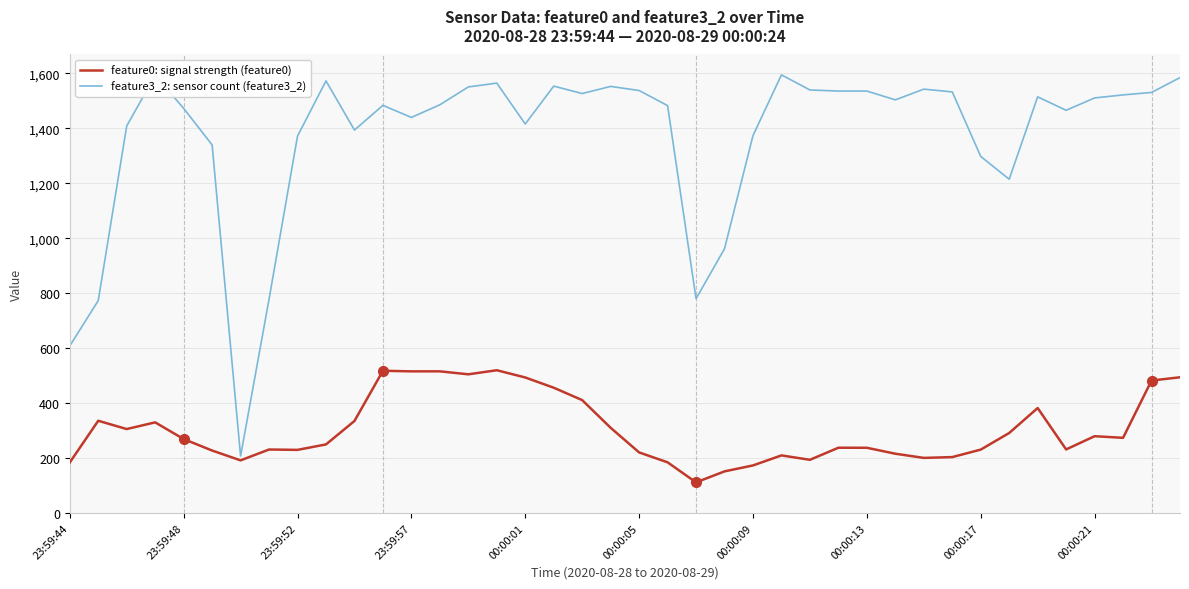

Which series has the largest total across all categories?

feature3_2: sensor count (feature3_2)